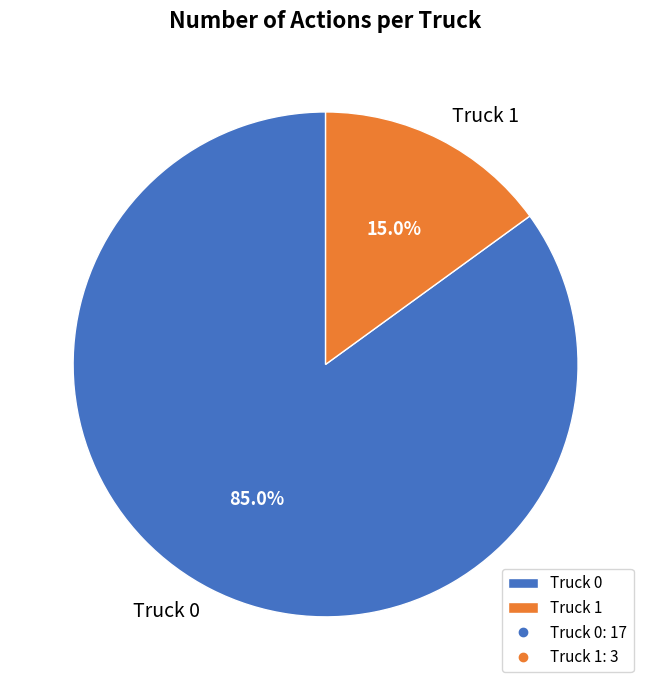

What percentage do Truck 0 and Truck 1 together represent?

100.0%